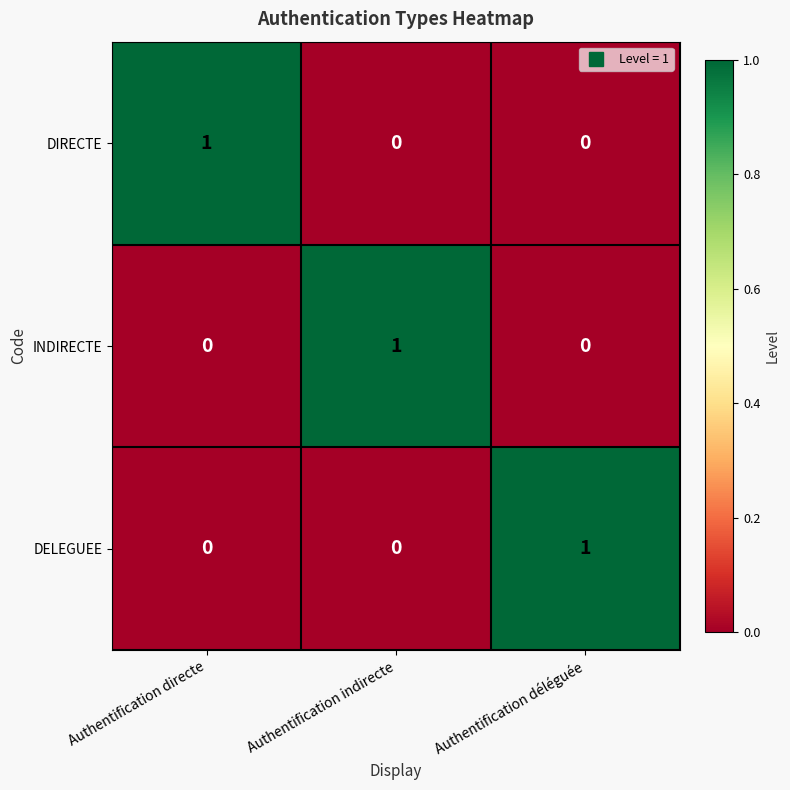

At which label does INDIRECTE reach its peak?

Authentification indirecte